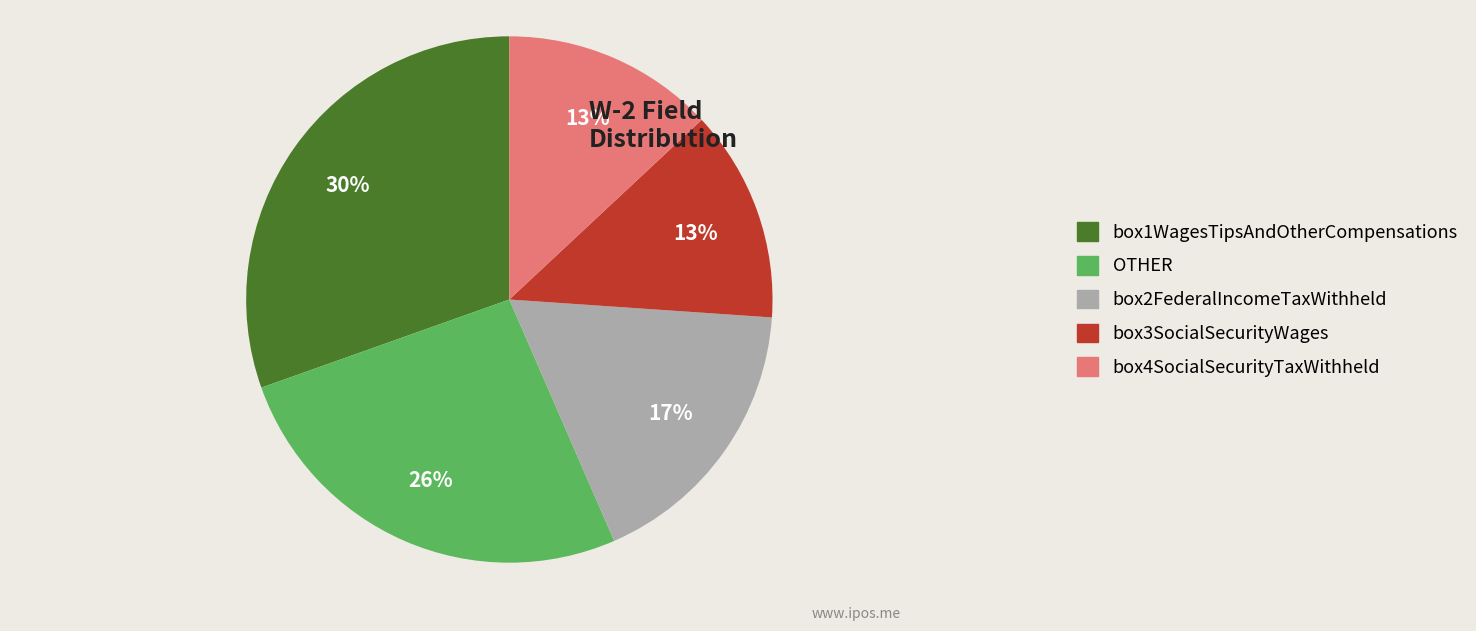

True or false: box1WagesTipsAndOtherCompensations accounts for 38% of the total.

False